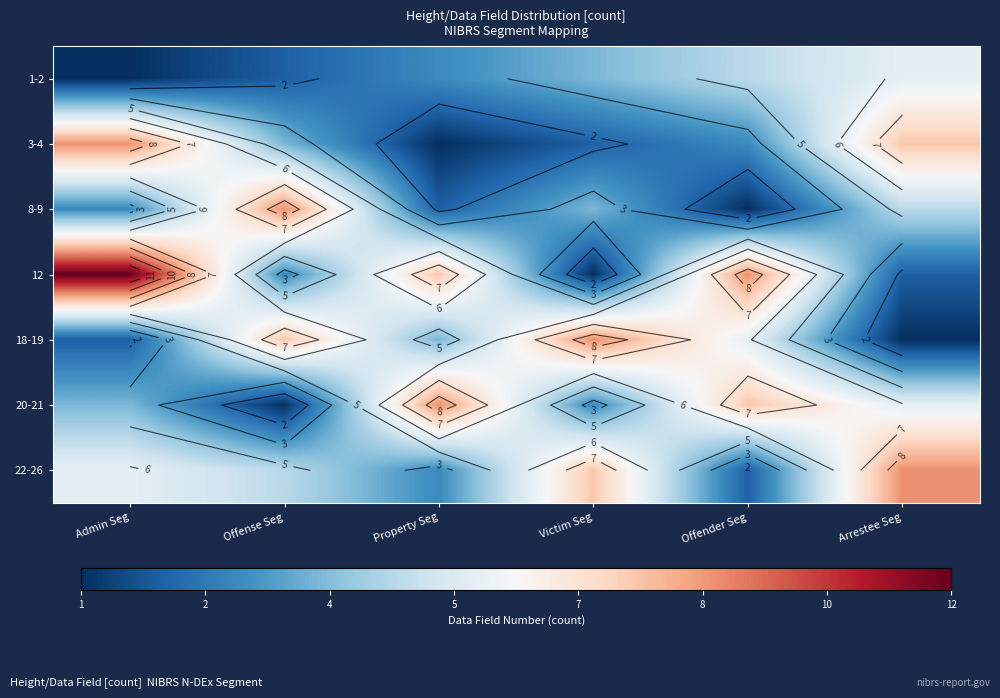

Which label corresponds to the smallest value in the chart?

Admin Seg